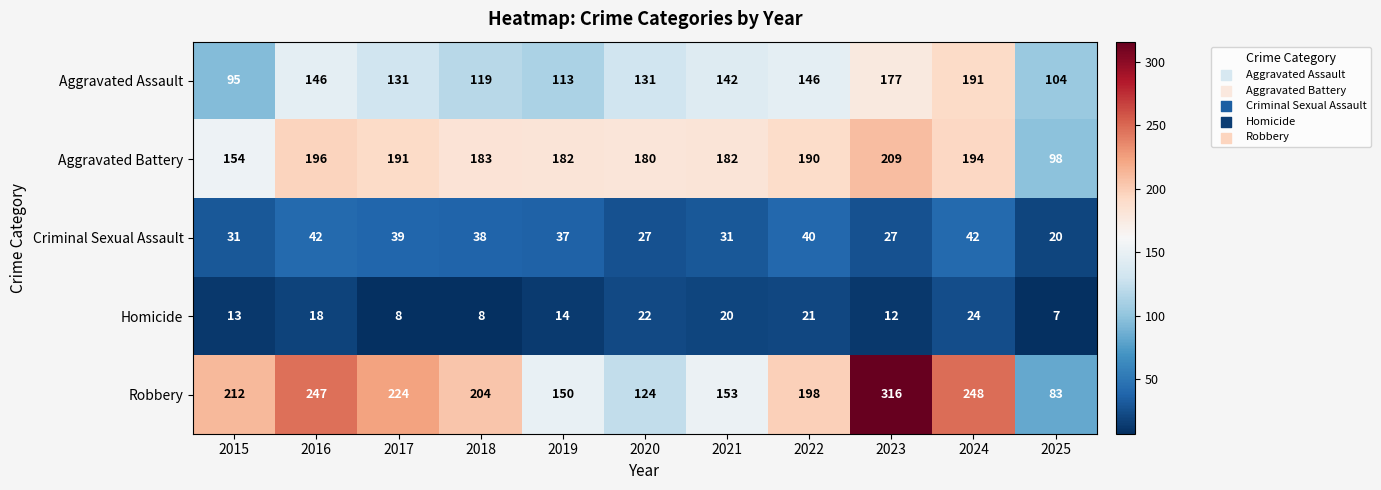

At how many categories does at least one series exceed 226?

3